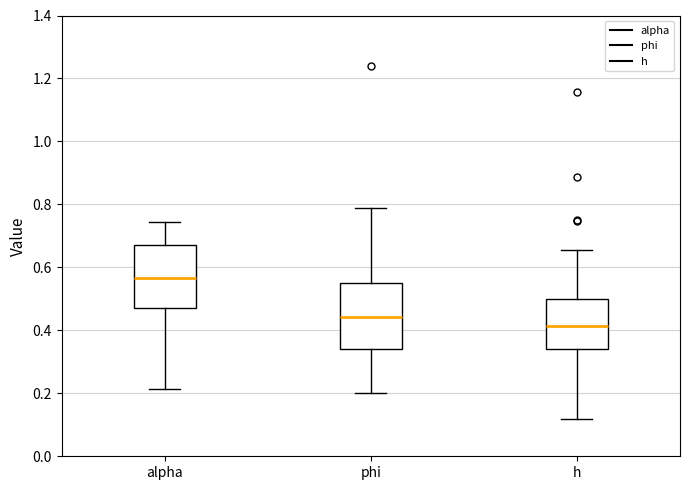

Where does the median line of the box for phi sit on the y-axis? The values are not printed on the chart, so give them approximately, as read against the axis.

0.44